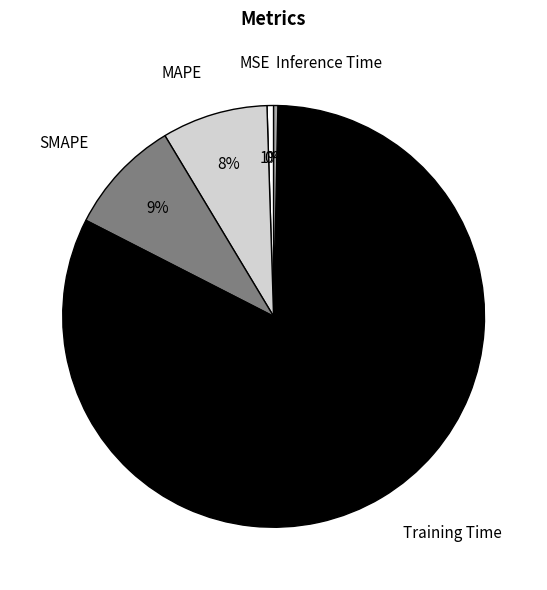

How many slices are in this pie chart?

5